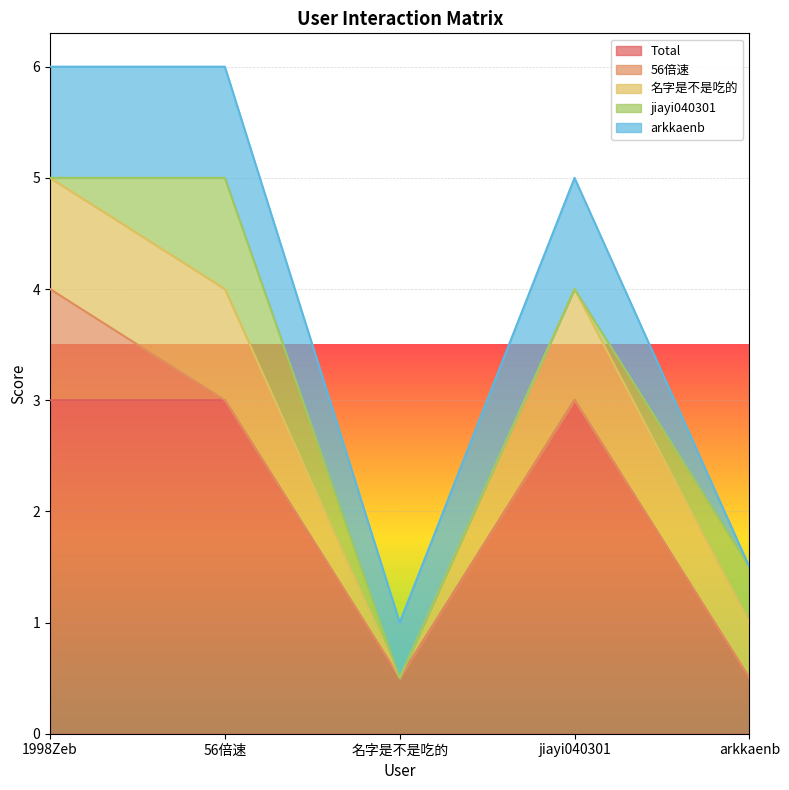

Which series has the widest spread of values?

Total